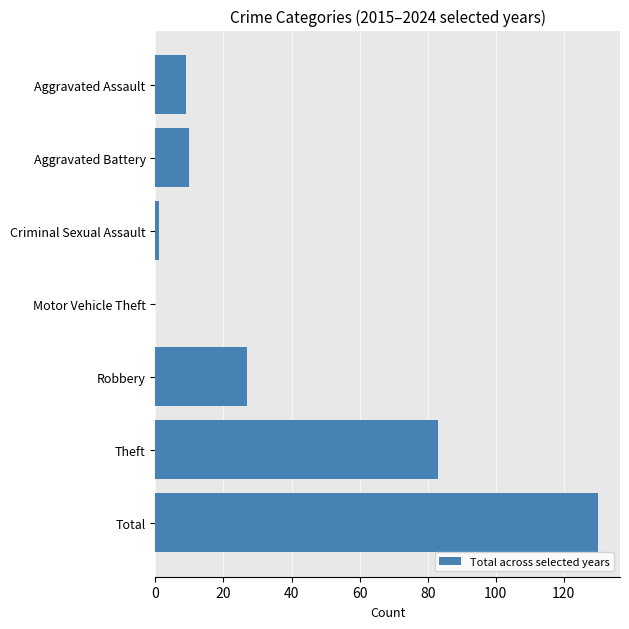

What is the average value?

37